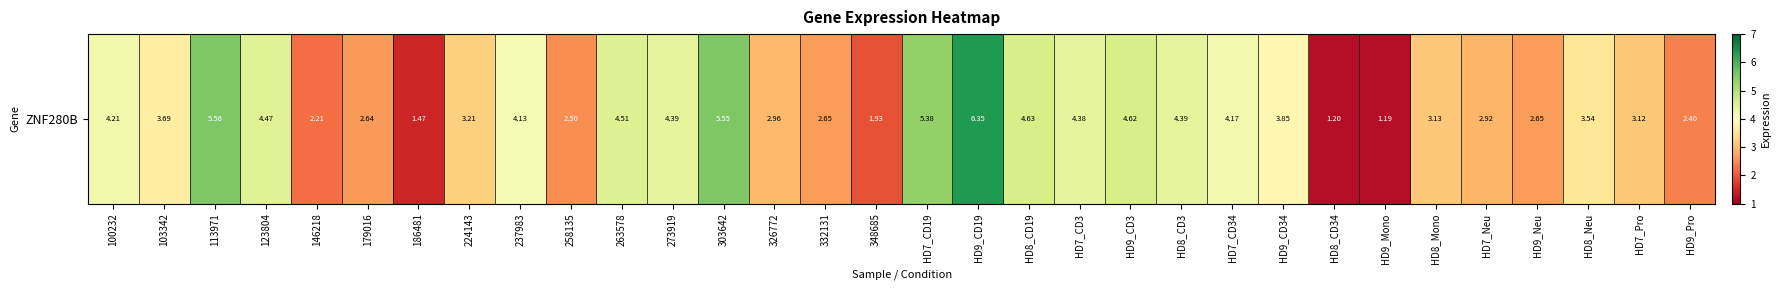

Read the value at HD9_CD19.

6.3